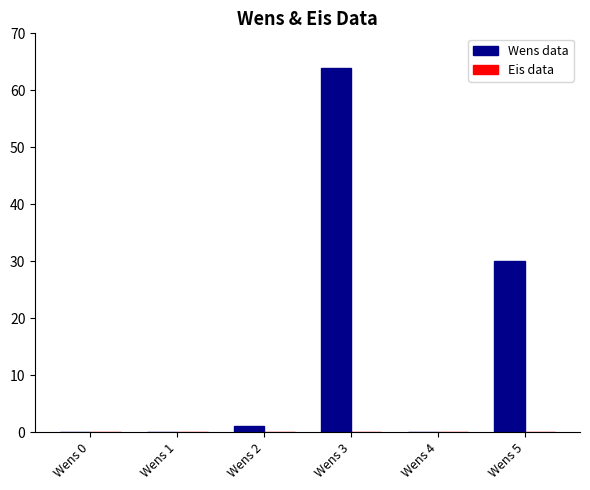

The chart shows a value of 0 at Wens 4. True or false?

True